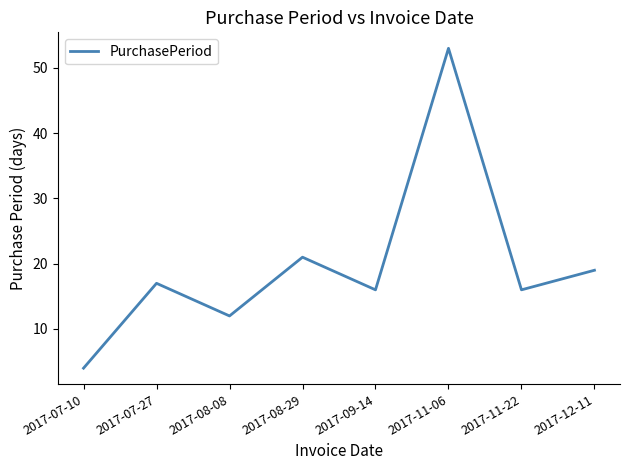

Reading right to left, list all the values displayed in this chart.

2017-12-11=19	2017-11-22=16	2017-11-06=53	2017-09-14=16	2017-08-29=21	2017-08-08=12	2017-07-27=17	2017-07-10=4